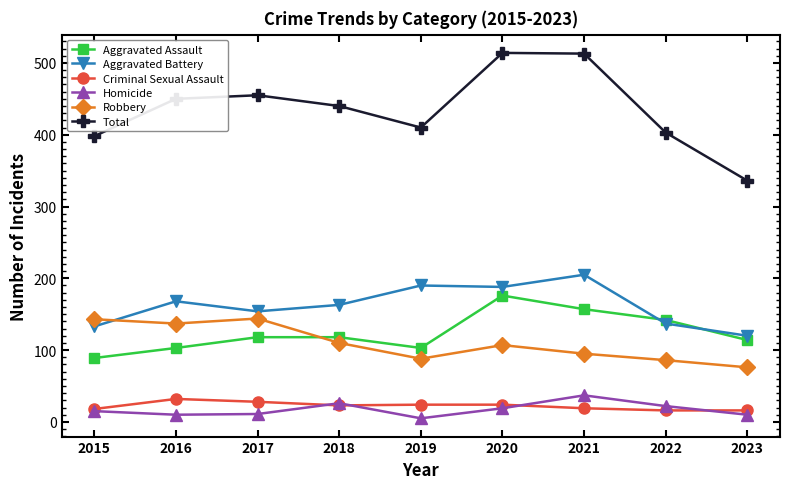

What is the average value of the Aggravated Assault series?

124